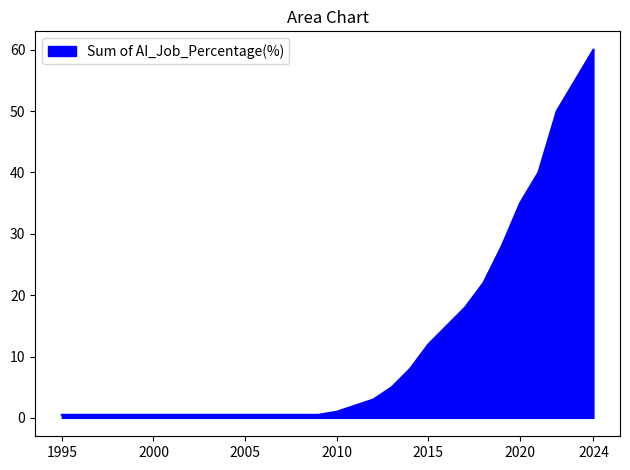

What is the difference between the maximum and minimum values?

59.5